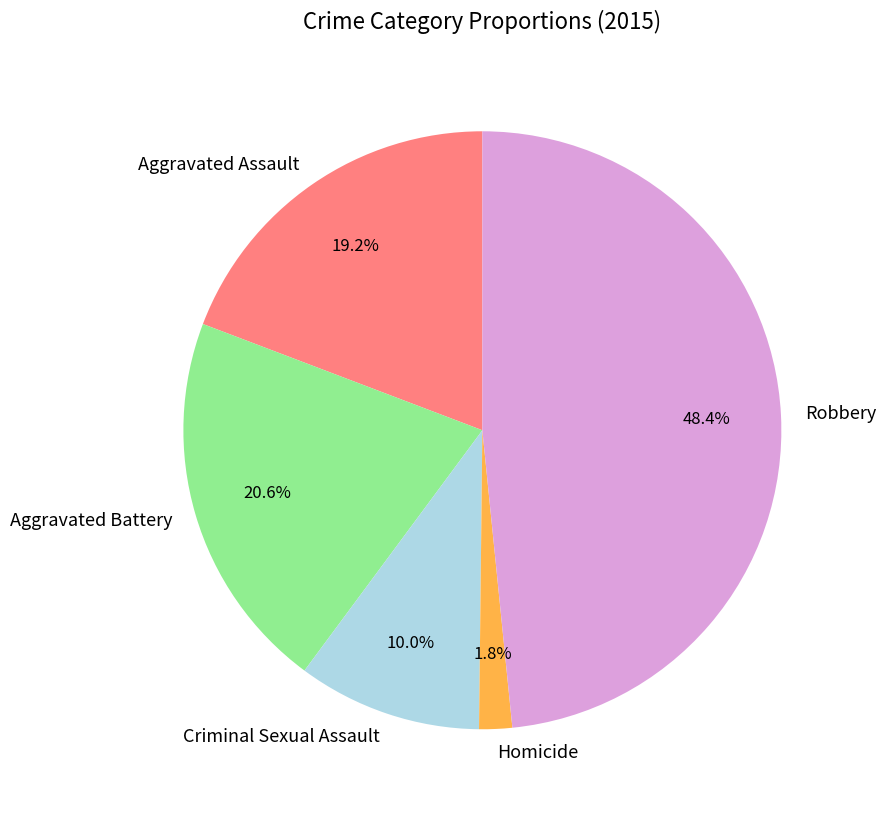

Rank the categories by value from highest to lowest.

Robbery, Aggravated Battery, Aggravated Assault, Criminal Sexual Assault, Homicide